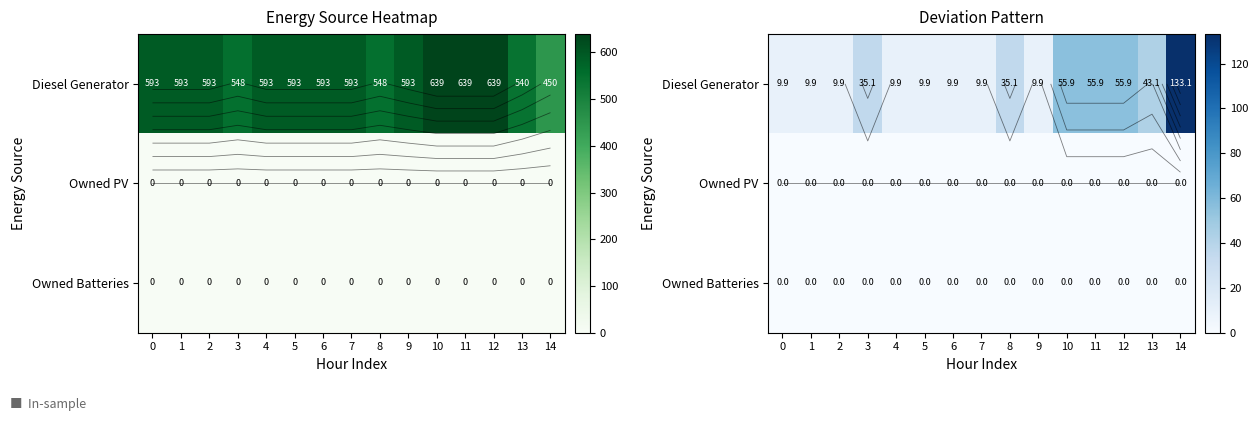

Which has a higher value, 8 or 10?

10